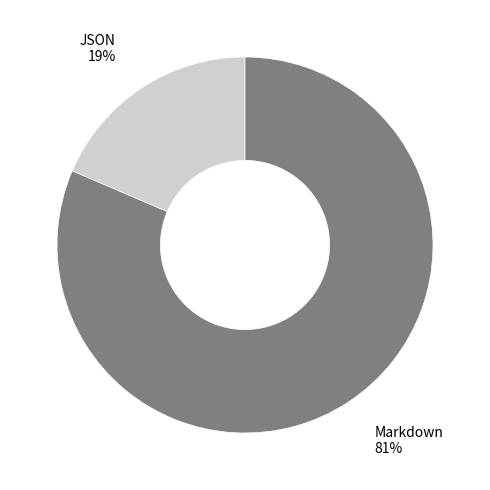

Do JSON and Markdown together represent more than half of the pie?

Yes